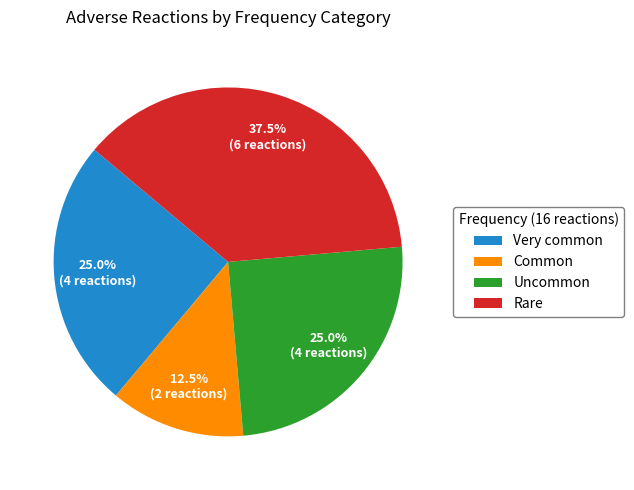

Does any single category account for the majority?

No